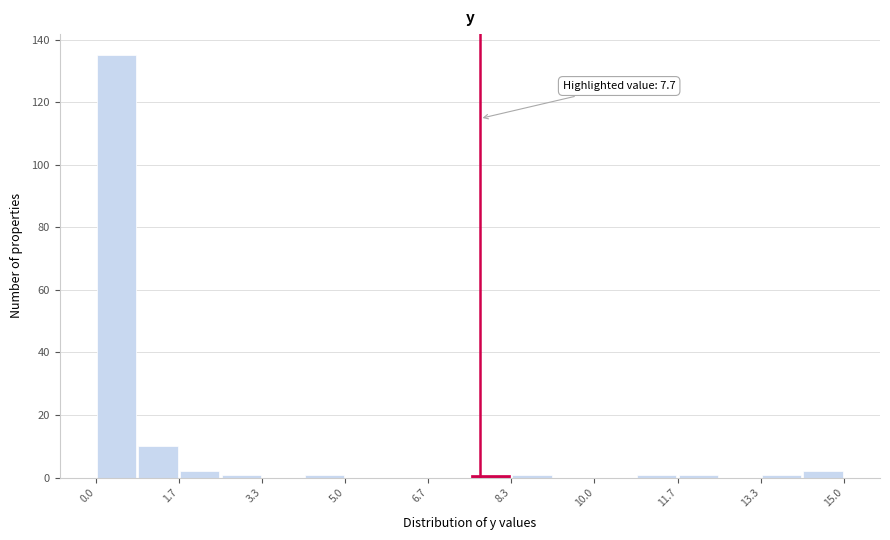

Over which range of the x-axis is the bar tallest?

0.0 to 0.8